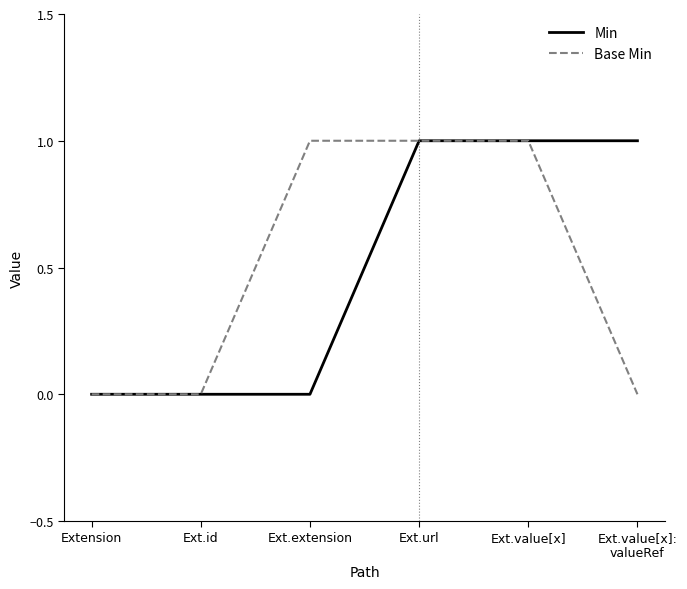

Read the Min value at Ext.url.

1